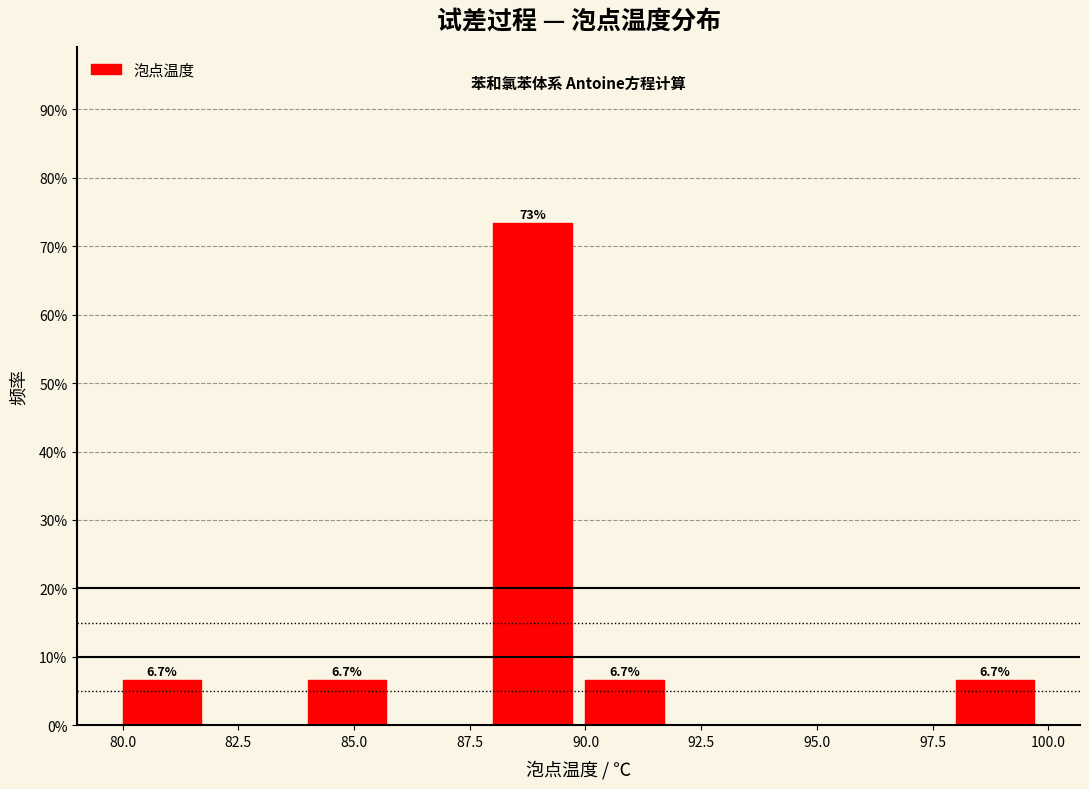

Over which range of the x-axis is the bar tallest?

88 to 90